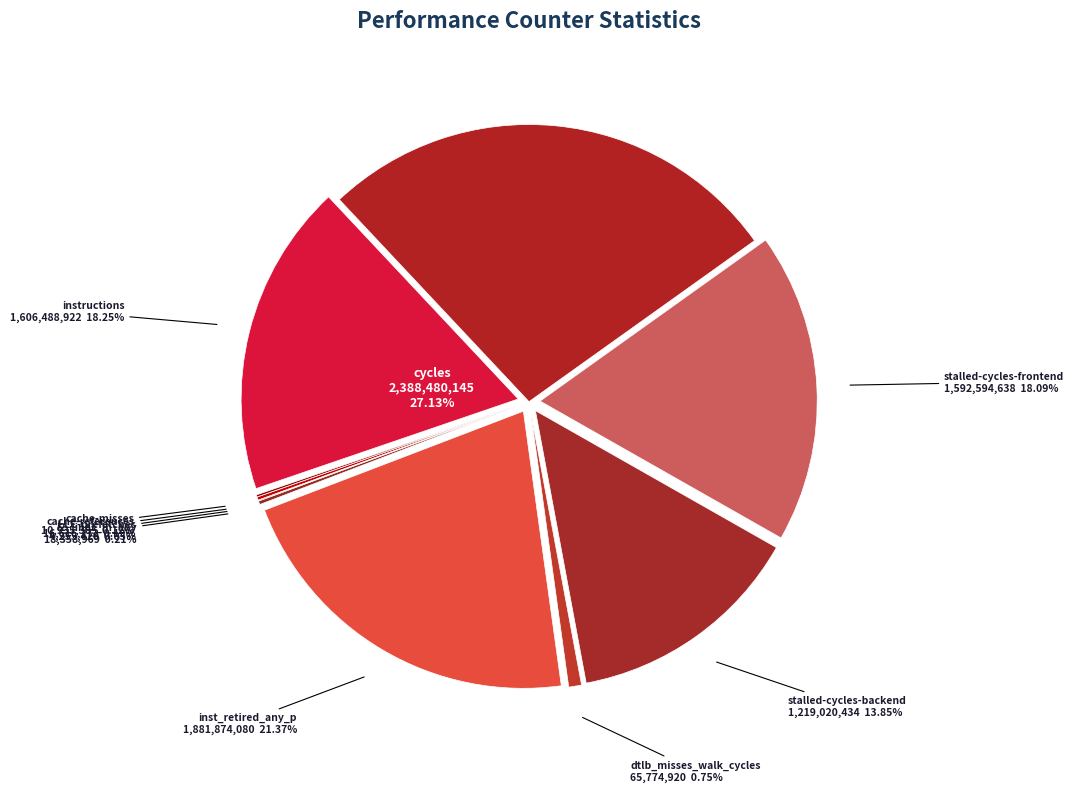

To the nearest percent, what portion does stalled-cycles-frontend represent?

18%